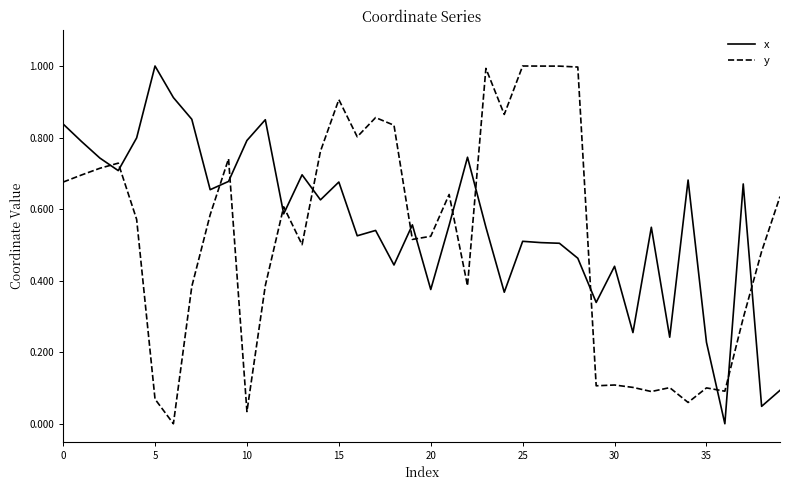

What is the difference between the second highest and minimum values in the y series?

1.0